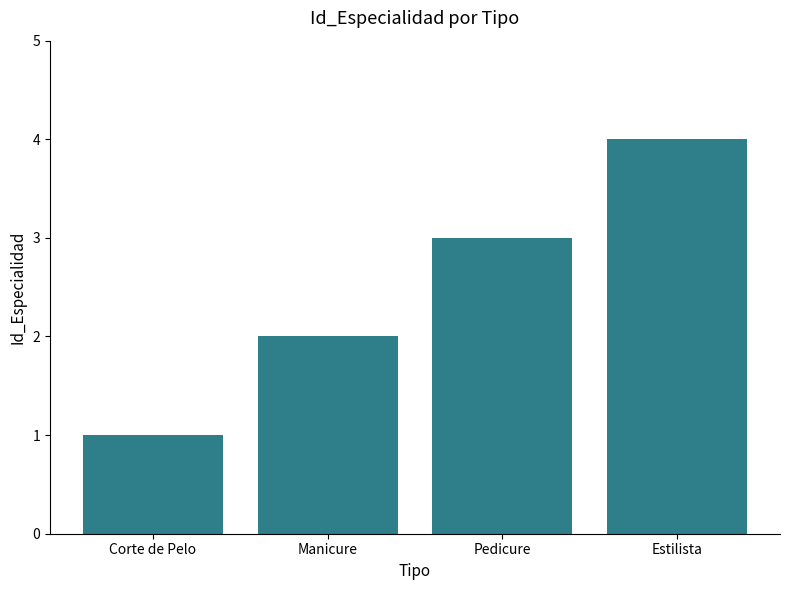

Which category has the highest value across all series?

Estilista